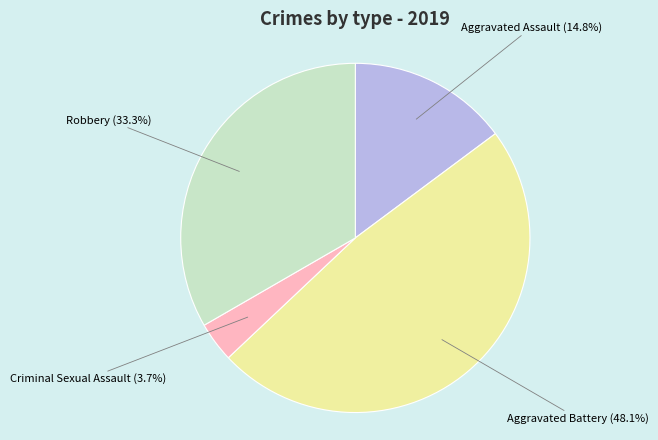

Rank the categories by value from highest to lowest.

Aggravated Battery, Robbery, Aggravated Assault, Criminal Sexual Assault